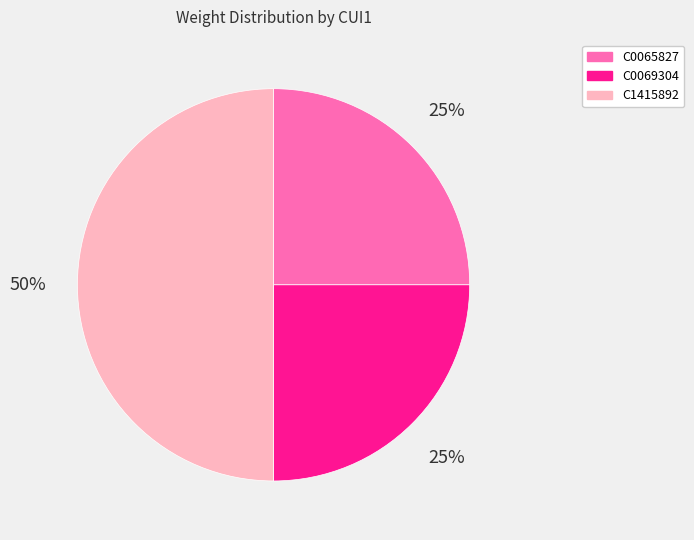

True or false: C1415892 accounts for 61% of the total.

False